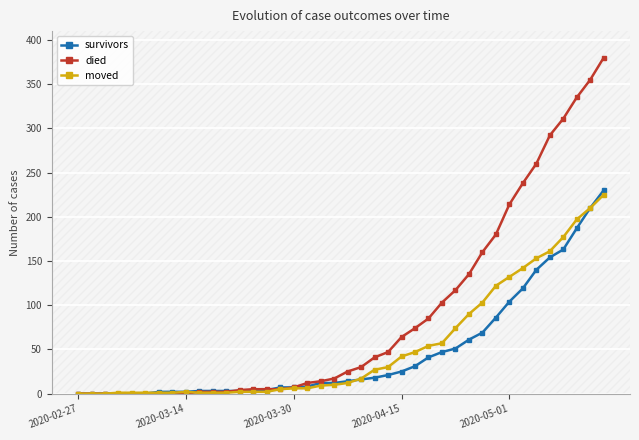

Reading left to right, extract all data points from this chart.

survivors: 0	0	0	0	0	0	2	2	2	3	3	3	3	3	4	7	7	8	12	12	14	16	18	21	25	31	41	47	51	61	69	86	104	119	140	154	163	187	210	230
died: 0	0	0	0	0	0	0	0	0	2	2	2	4	5	5	5	7	12	14	17	25	30	41	47	64	74	85	103	117	135	160	180	214	238	260	292	311	335	355	380
moved: 0	0	0	1	1	1	1	1	2	1	1	1	2	2	2	5	6	6	9	10	12	17	27	30	42	47	54	57	74	90	103	122	132	142	153	161	177	197	210	225